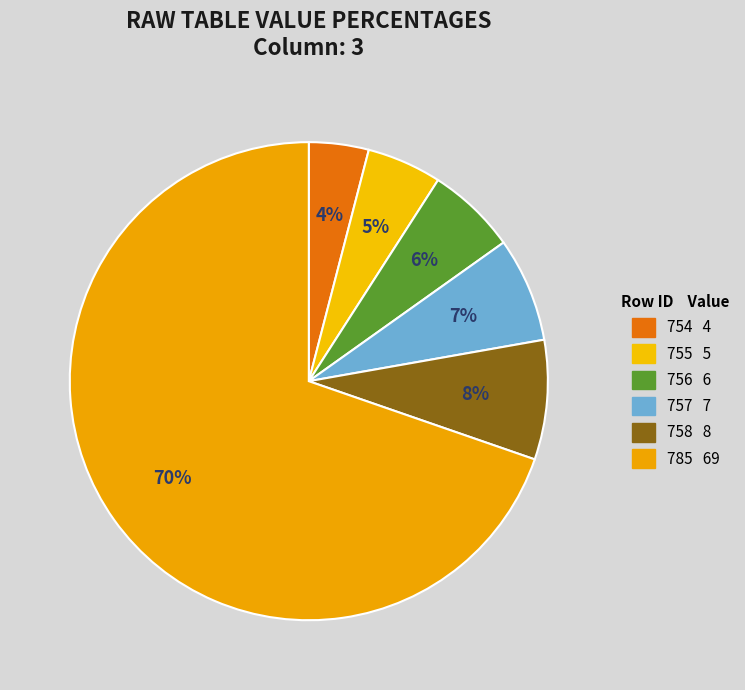

Which category accounts for the majority?

785